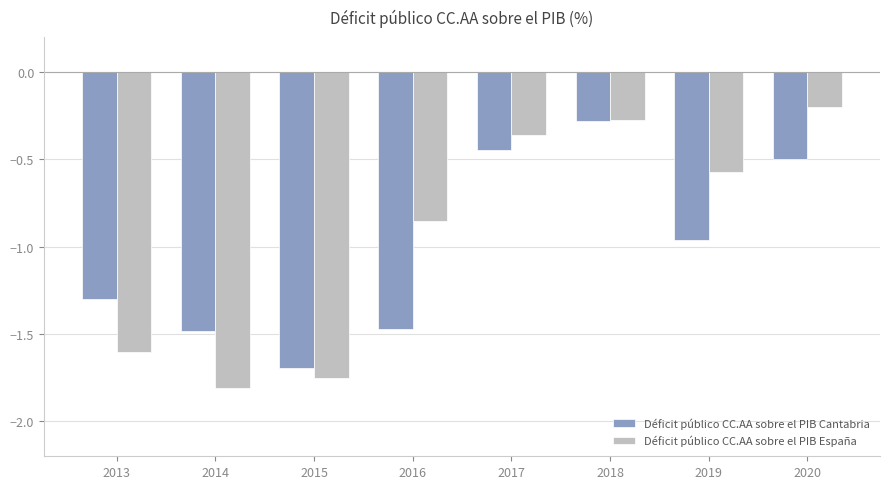

What is the lowest value of the Déficit público CC.AA sobre el PIB Cantabria series?

-1.7